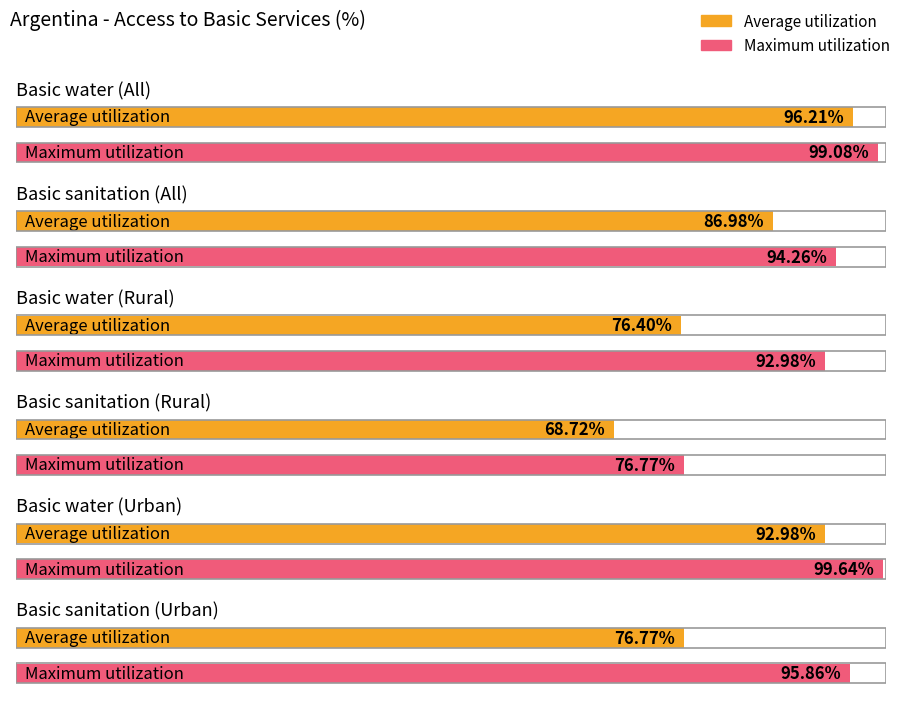

What position from the left is Basic sanitation (All)?

2